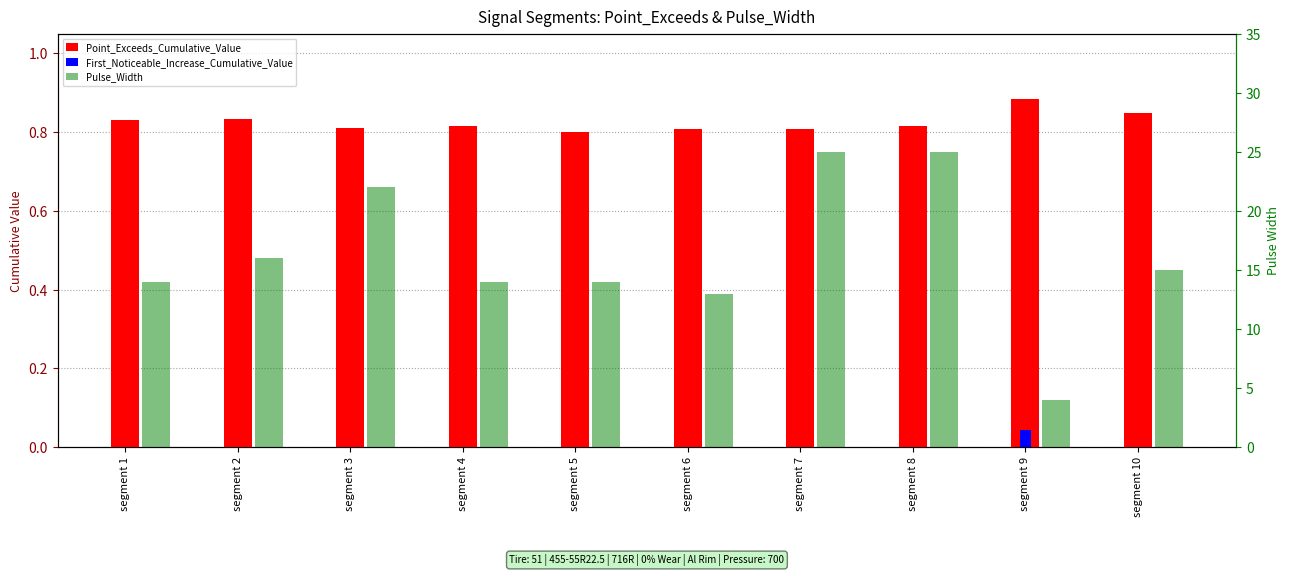

What are all the series names shown in the legend?

Point_Exceeds_Cumulative_Value, First_Noticeable_Increase_Cumulative_Value, Pulse_Width